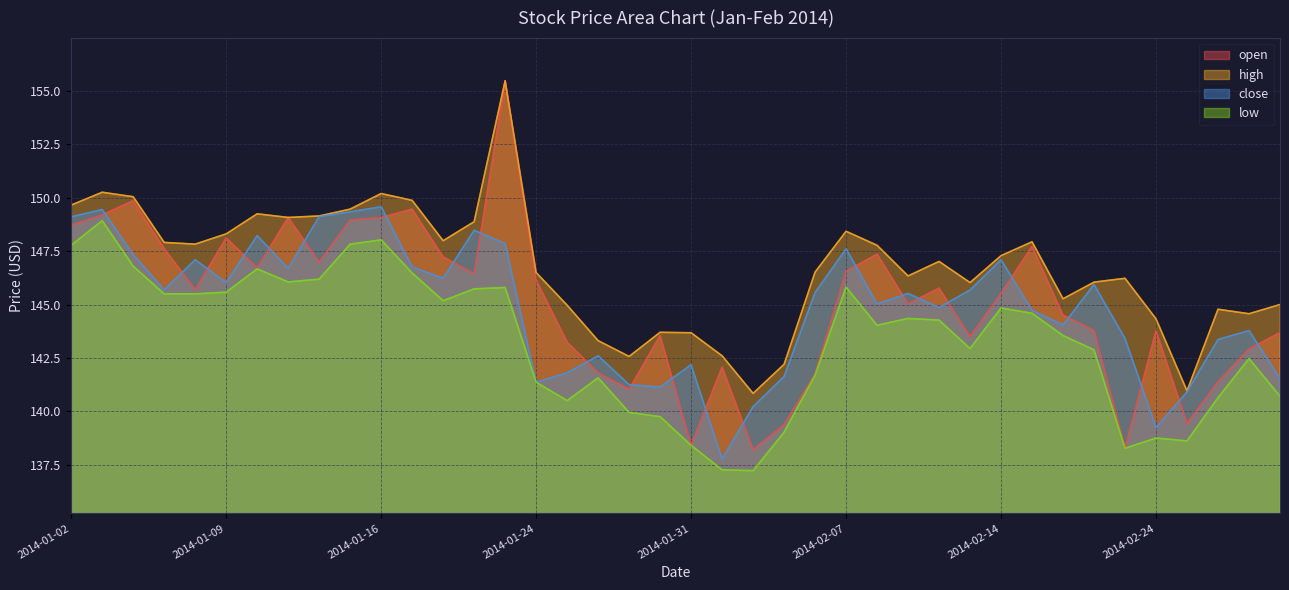

What are all the series names shown in the legend?

open, high, close, low